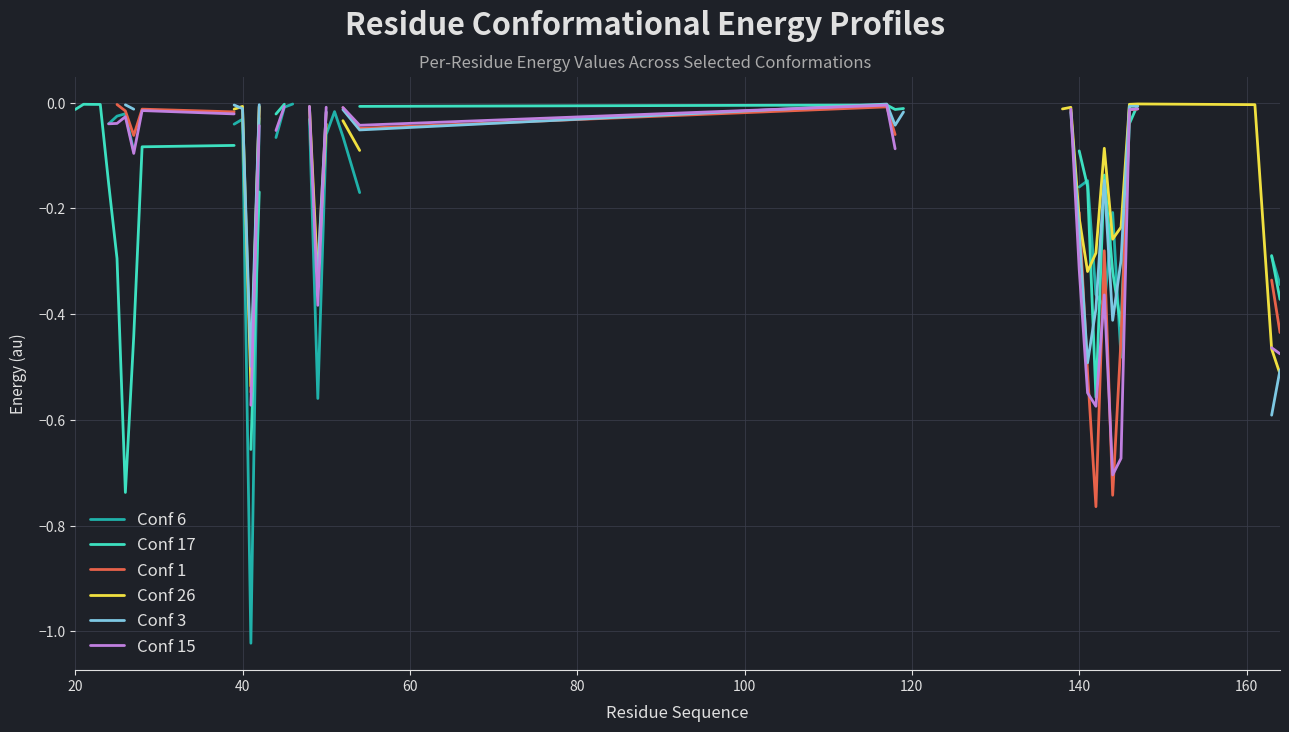

The value of Conf 1 at 140 is -0.1. True or false?

False